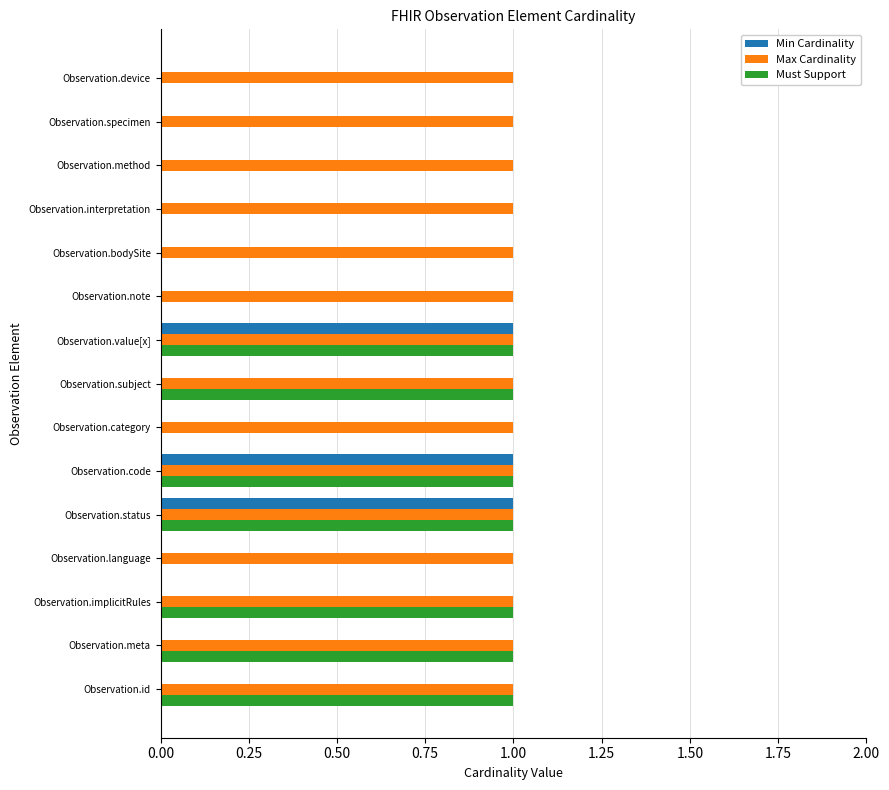

What is the sum of all Must Support values?

7